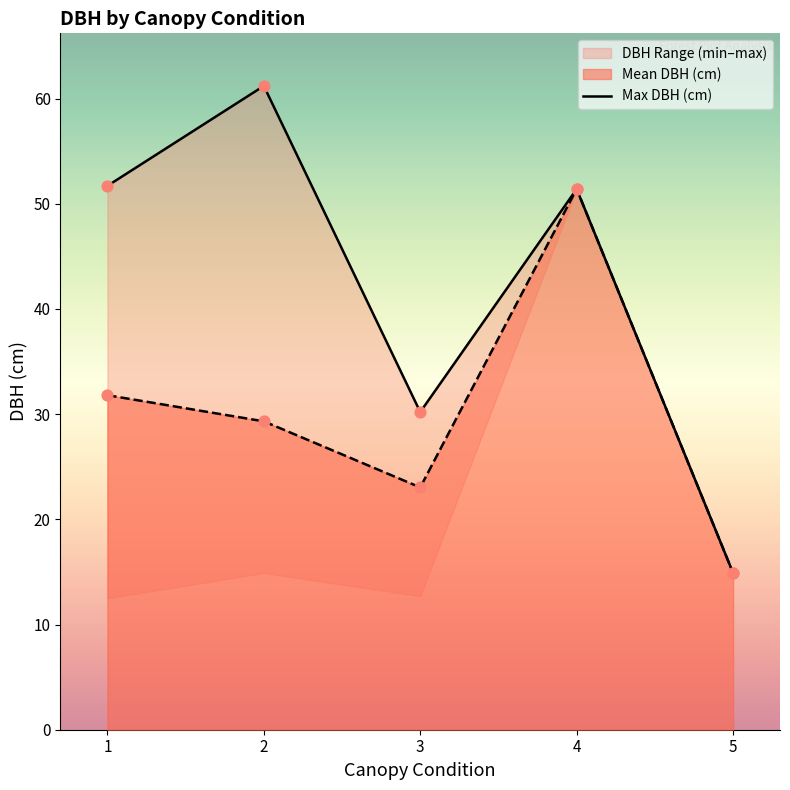

What is the change in value from 4 to 5?

-36.5